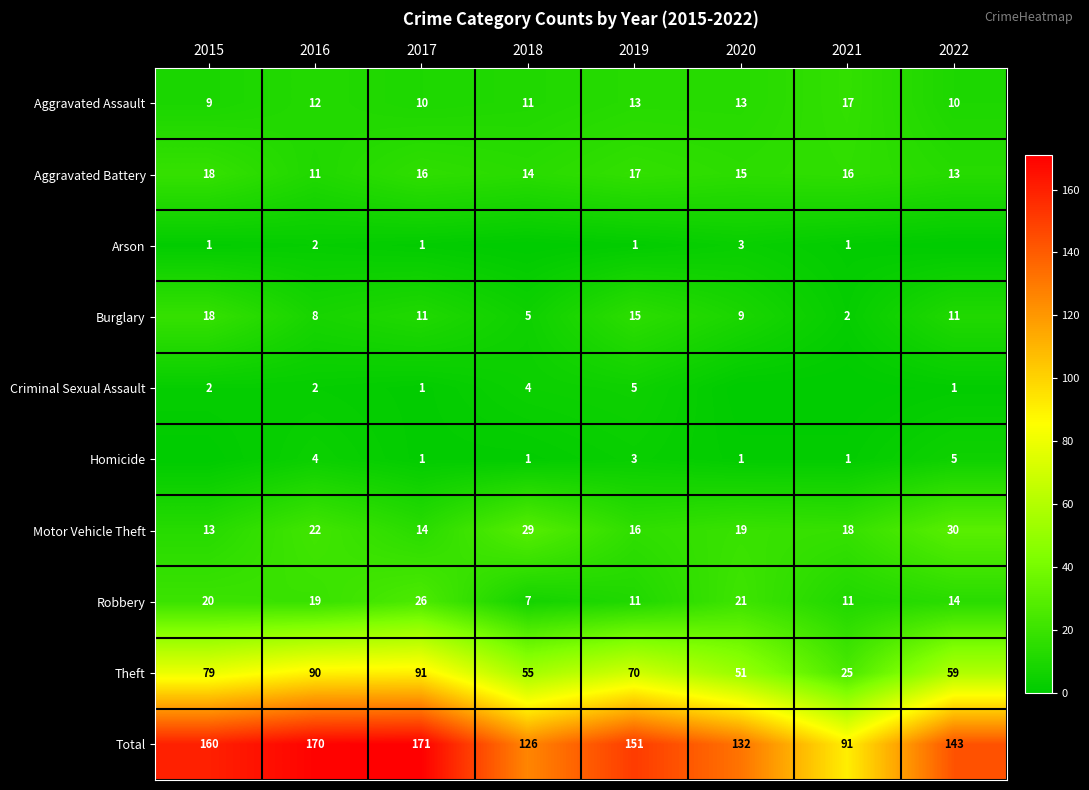

What is the total value across all series at 2022?

286